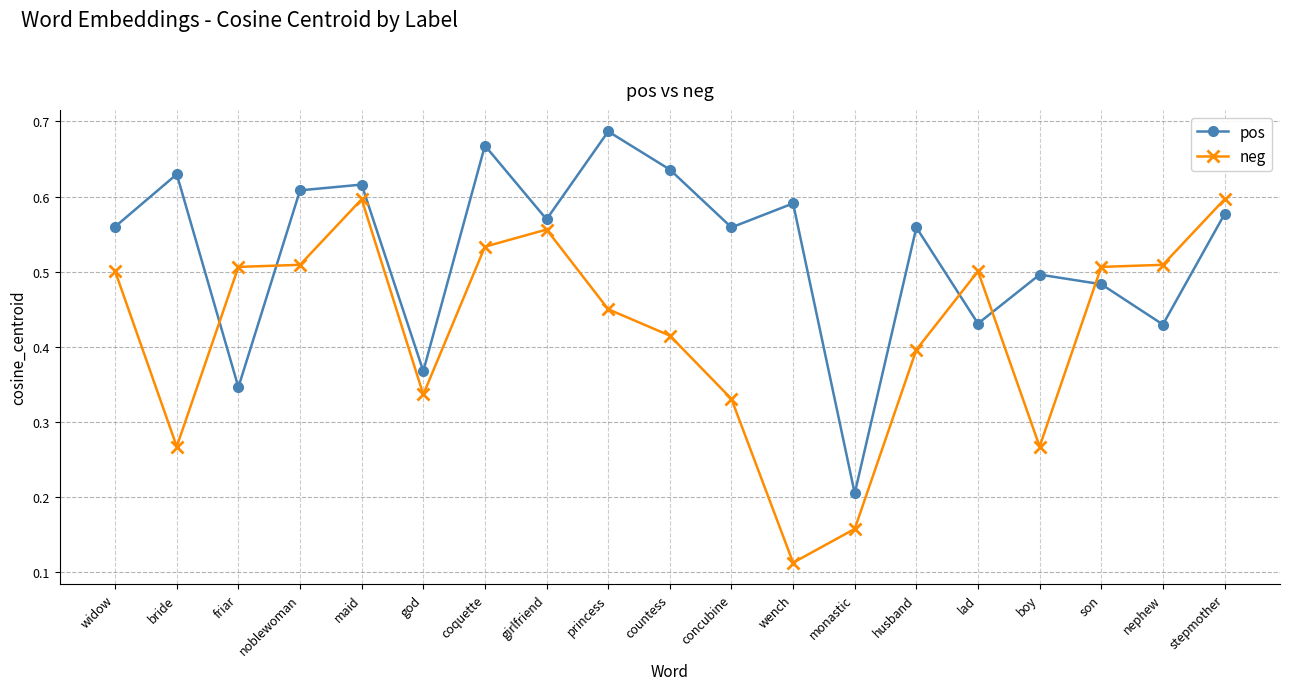

Rank the series by their average value, from highest to lowest.

pos, neg